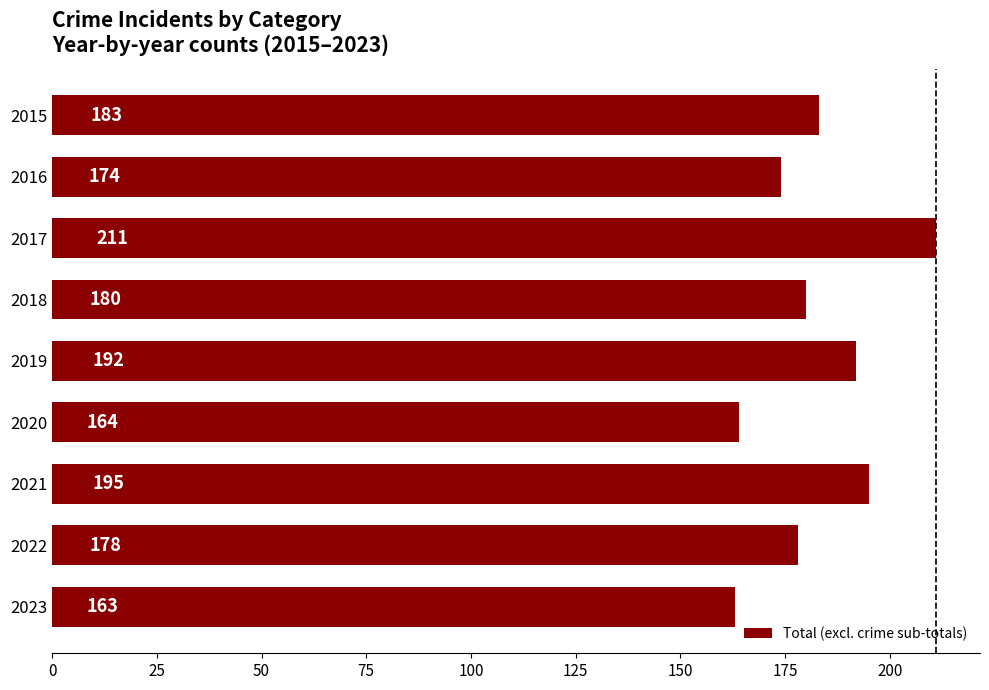

Rank the categories by value from highest to lowest.

2017, 2021, 2019, 2015, 2018, 2022, 2016, 2020, 2023